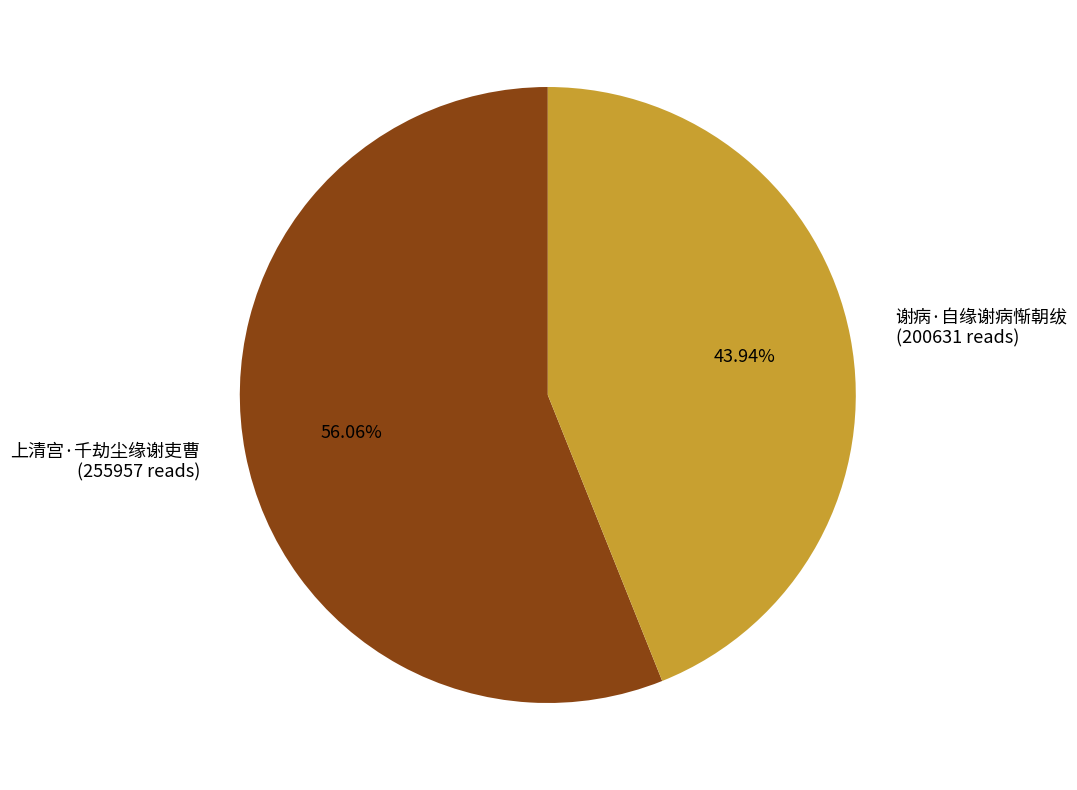

Count the number of slices in the pie.

2